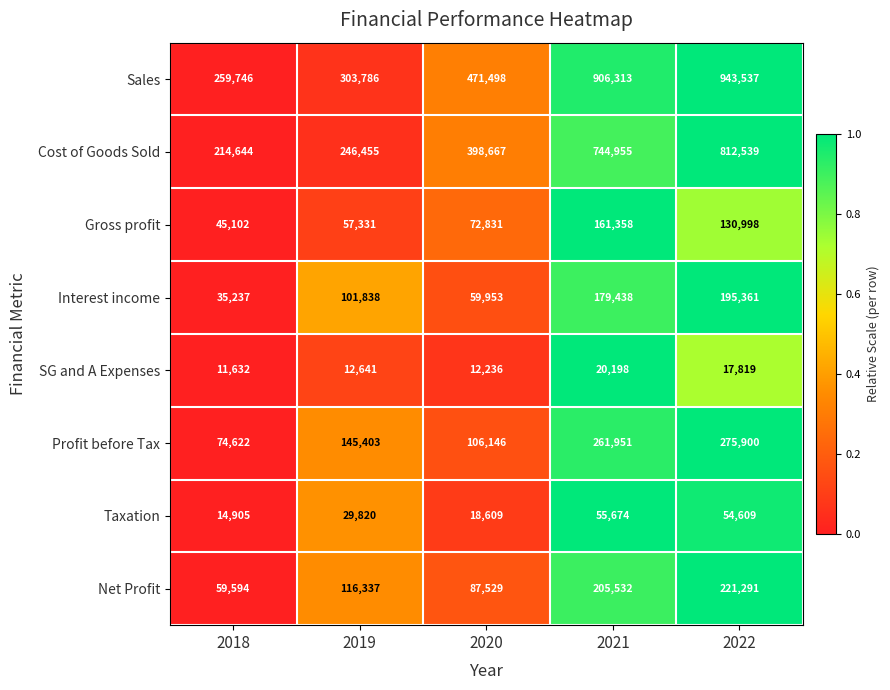

List the series in order of their peak value, highest first.

Sales, Cost of Goods Sold, Profit before Tax, Net Profit, Interest income, Gross profit, Taxation, SG and A Expenses